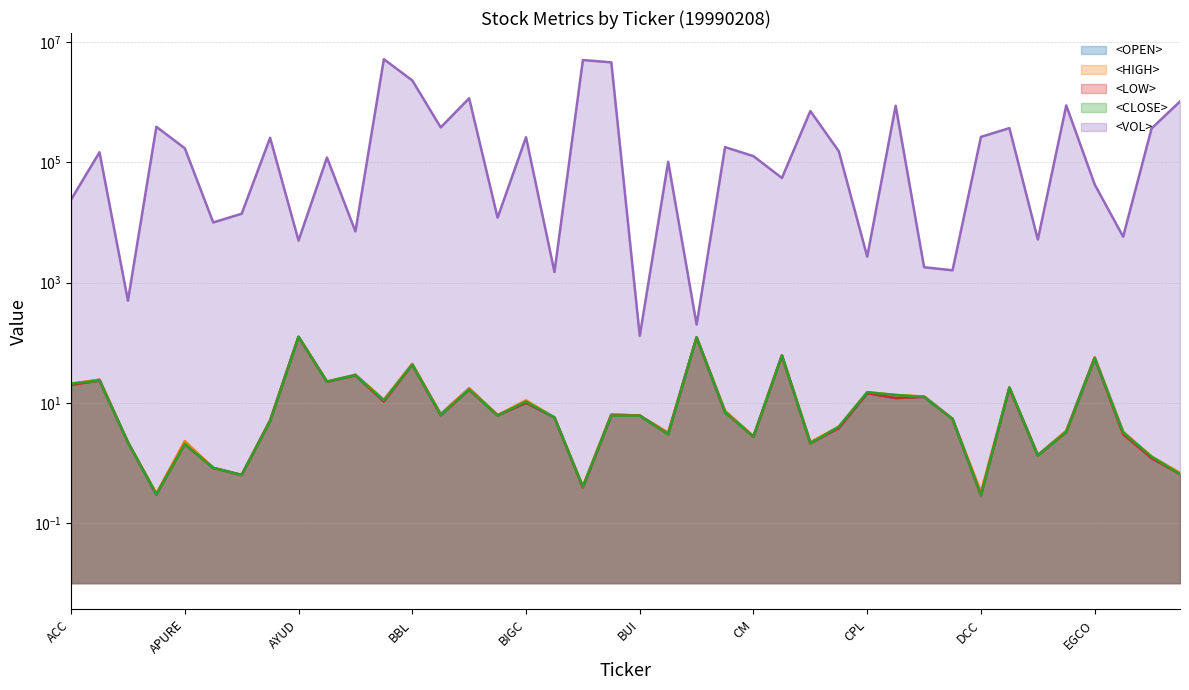

True or false: <HIGH> and <CLOSE> intersect in this chart.

False